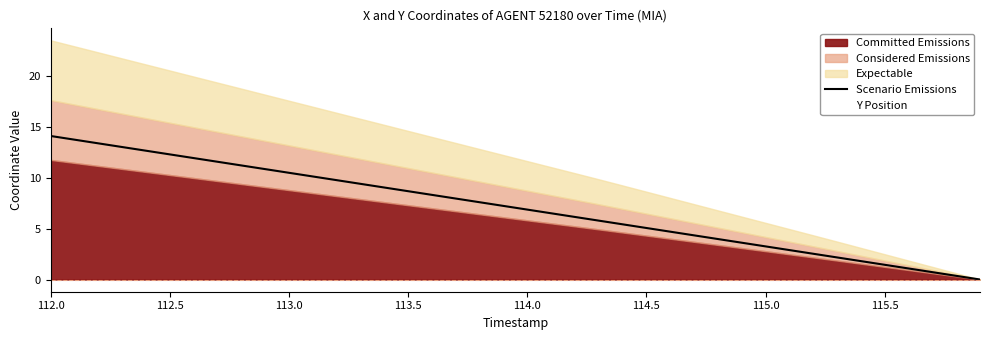

What is the difference between the second highest and minimum values?

13.8